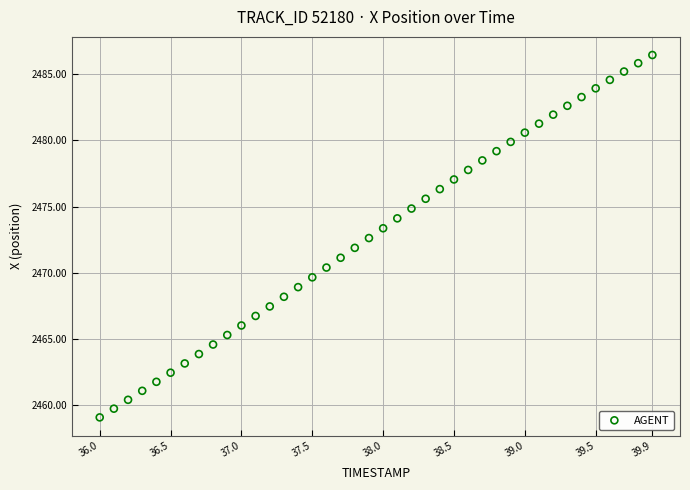

What is the range of X values (max minus min)?

3.9